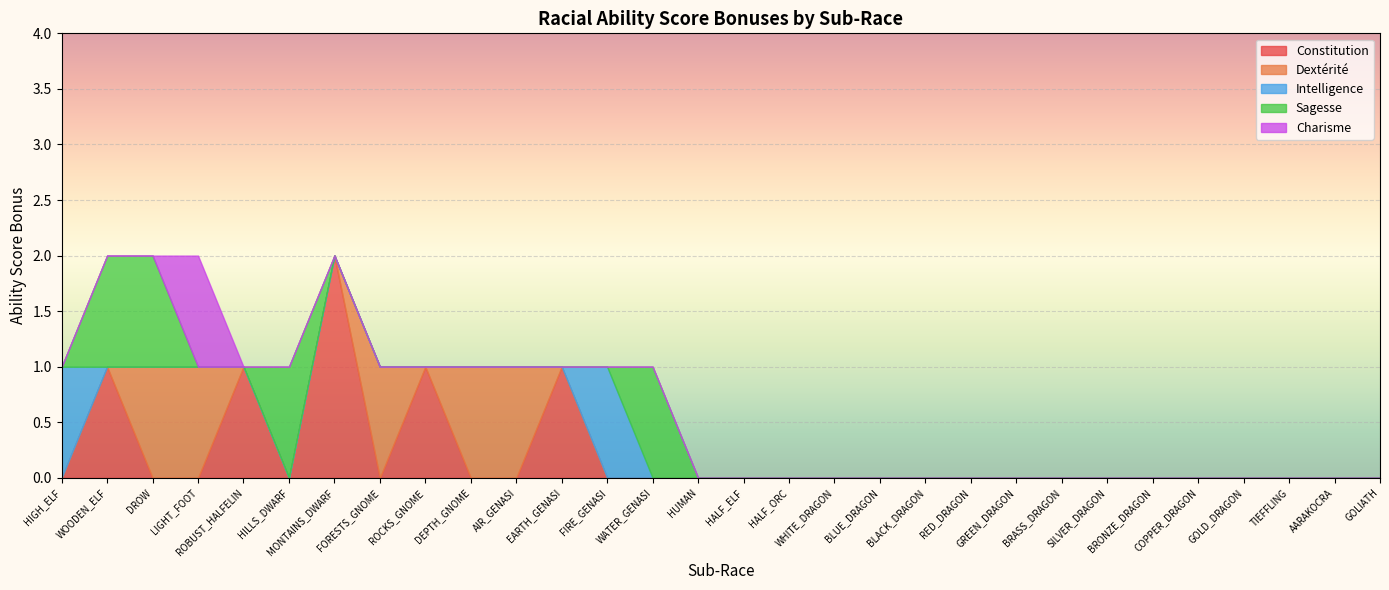

How many positive values does the Constitution series have?

5